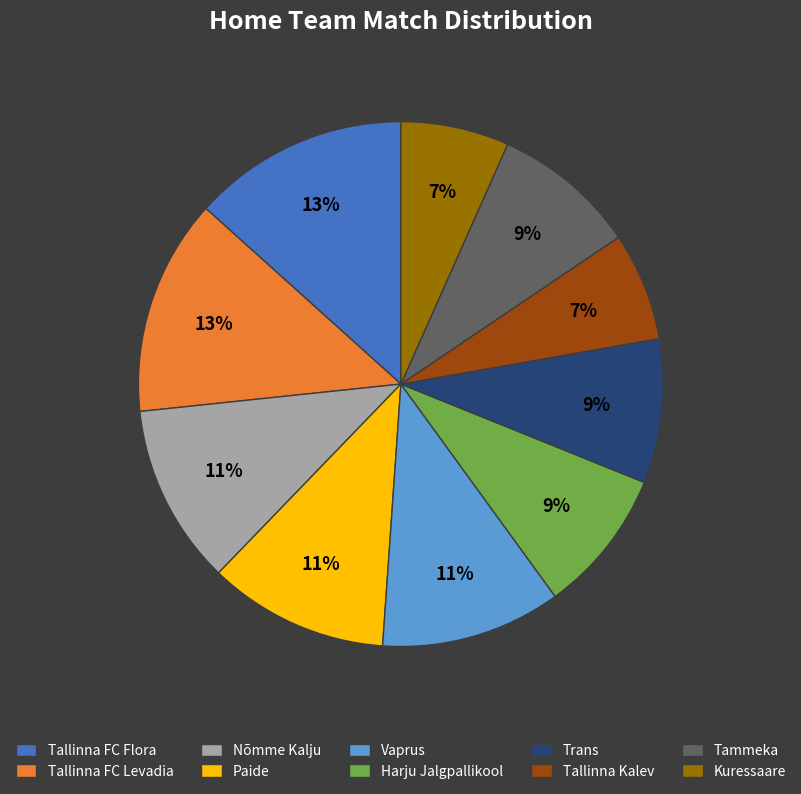

True or false: Harju Jalgpallikool accounts for 16% of the total.

False